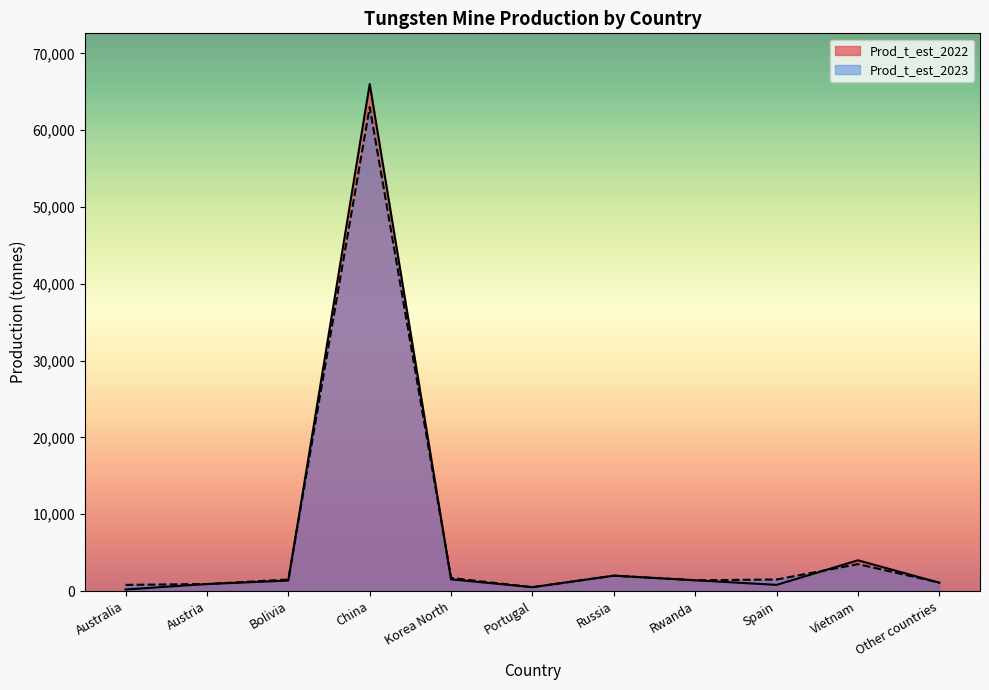

Which series has the widest spread of values?

Prod_t_est_2022